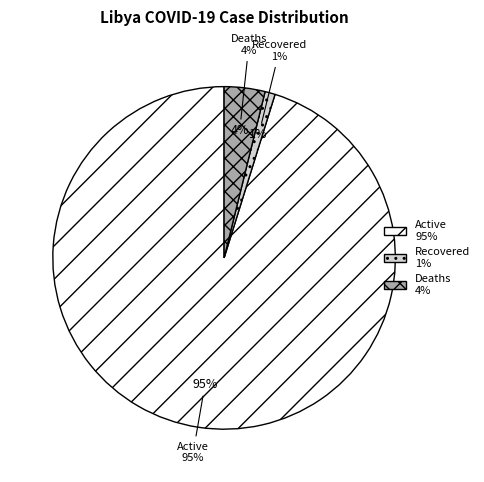

The 2020-04-01 slice represents 11% of the pie. True or false?

False